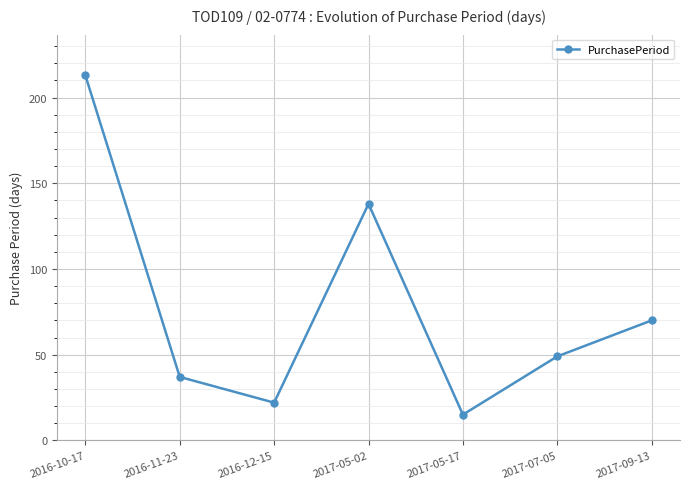

Reading left to right, extract all data points from this chart.

2016-10-17=213	2016-11-23=37	2016-12-15=22	2017-05-02=138	2017-05-17=15	2017-07-05=49	2017-09-13=70